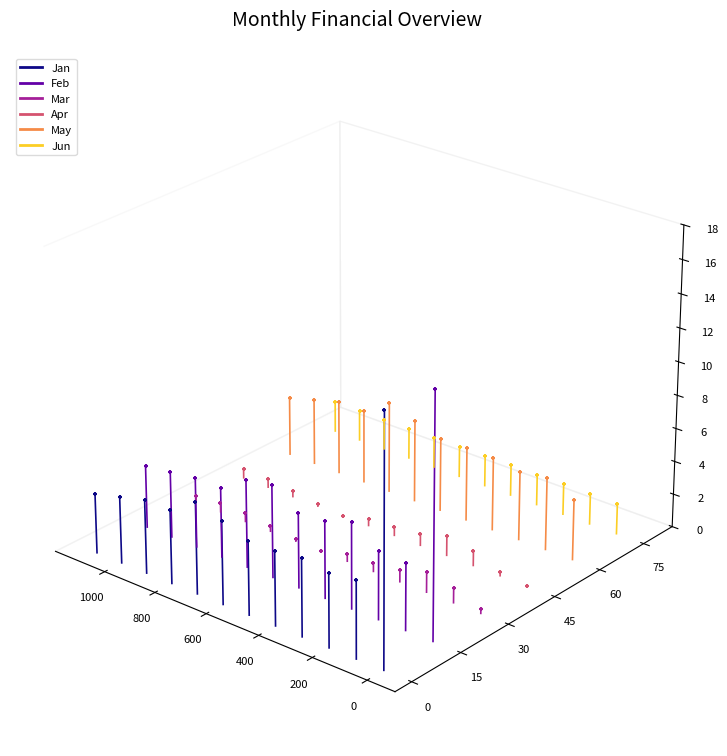

What is the total value across all series at 0?

-0.3